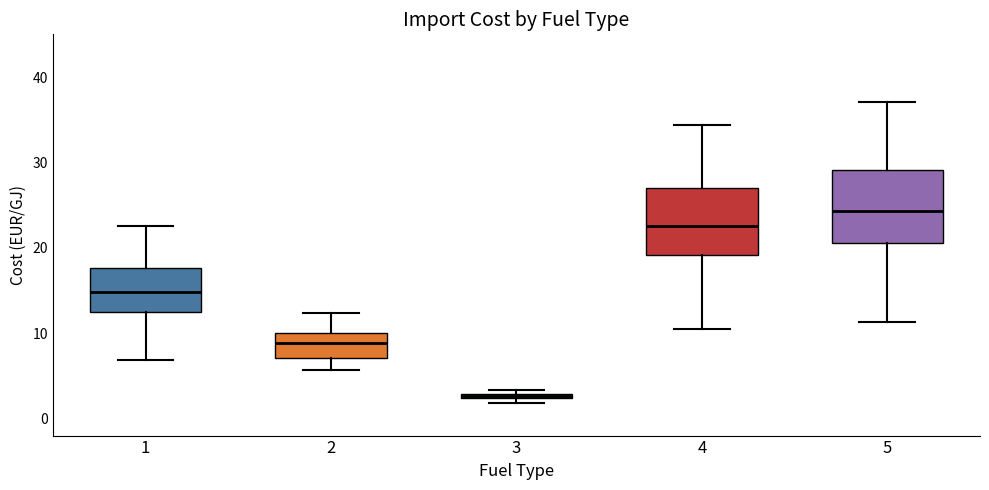

Which box's median line is the lowest?

3